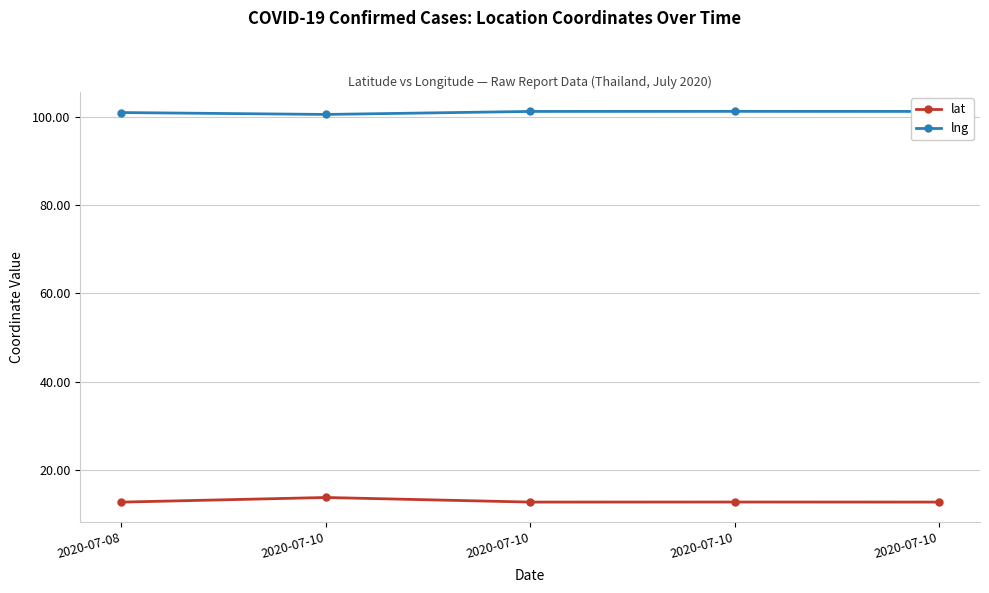

List the series in order of their peak value, highest first.

lng, lat